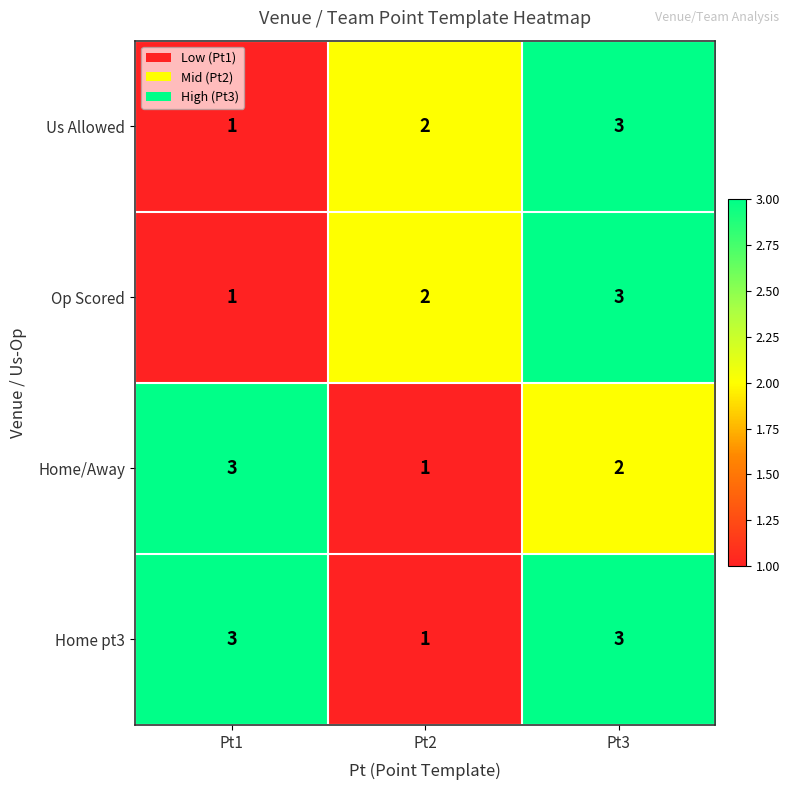

How many Us Allowed values are between 1 and 3?

3